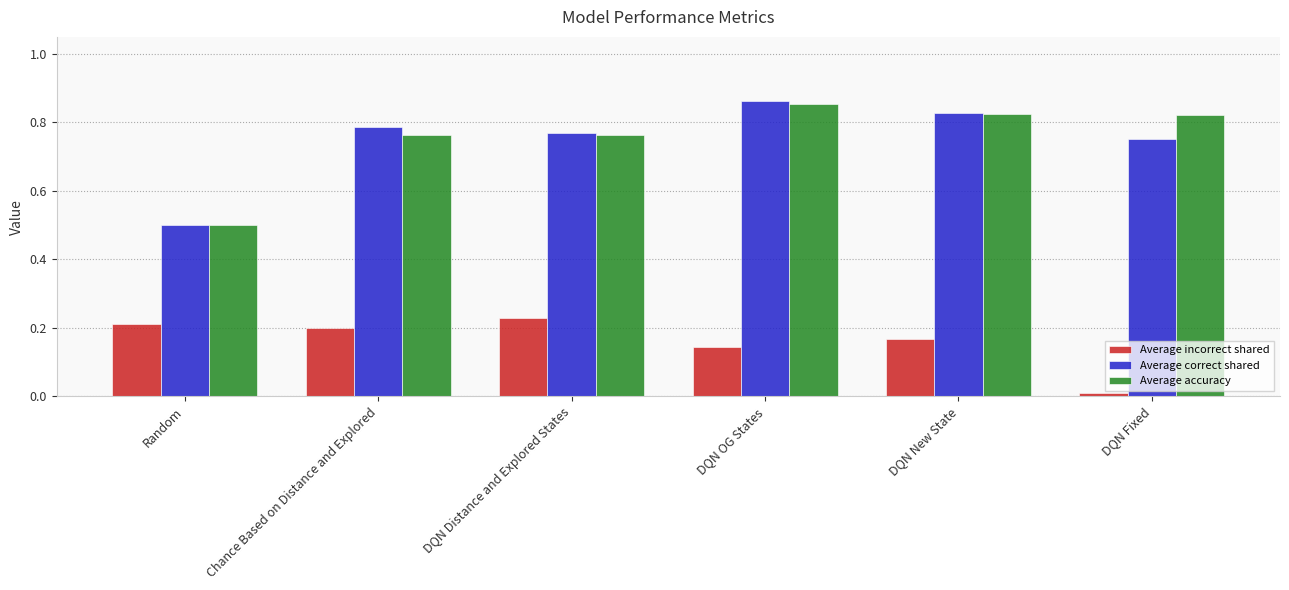

What is the difference between the highest and lowest values at Random?

0.3